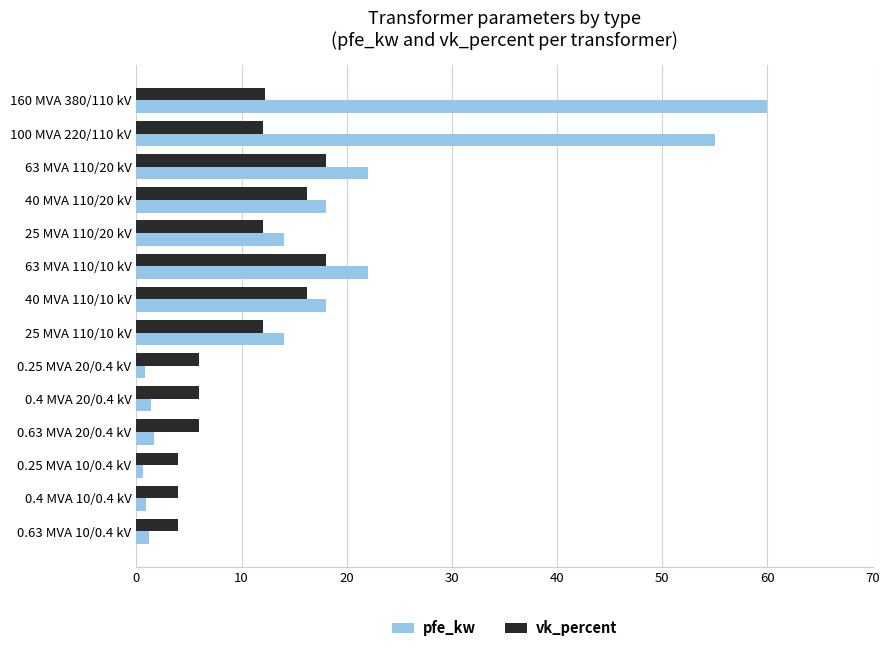

What is the lowest value of the vk_percent series?

4.0